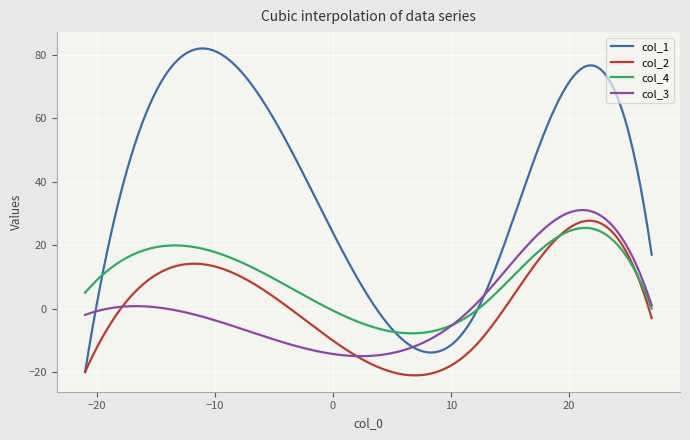

True or false: col_2 and col_4 intersect in this chart.

True